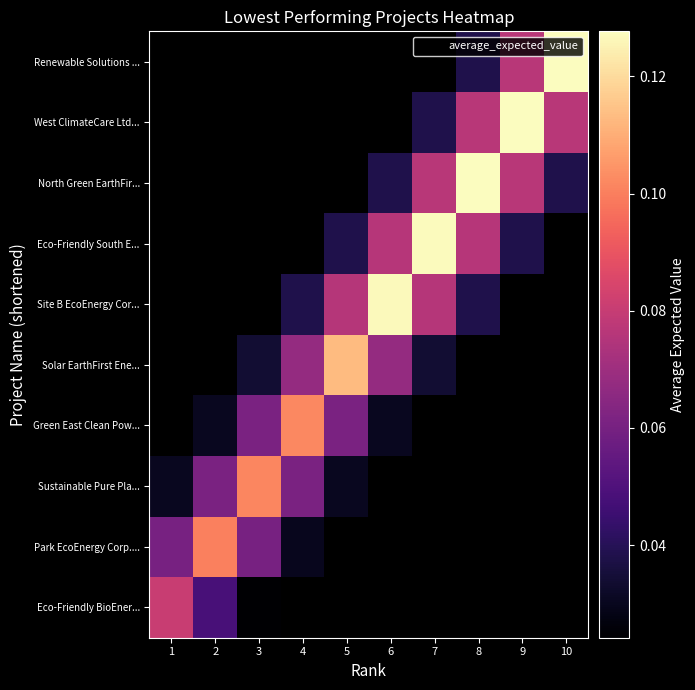

Which label corresponds to the largest value in the chart?

10